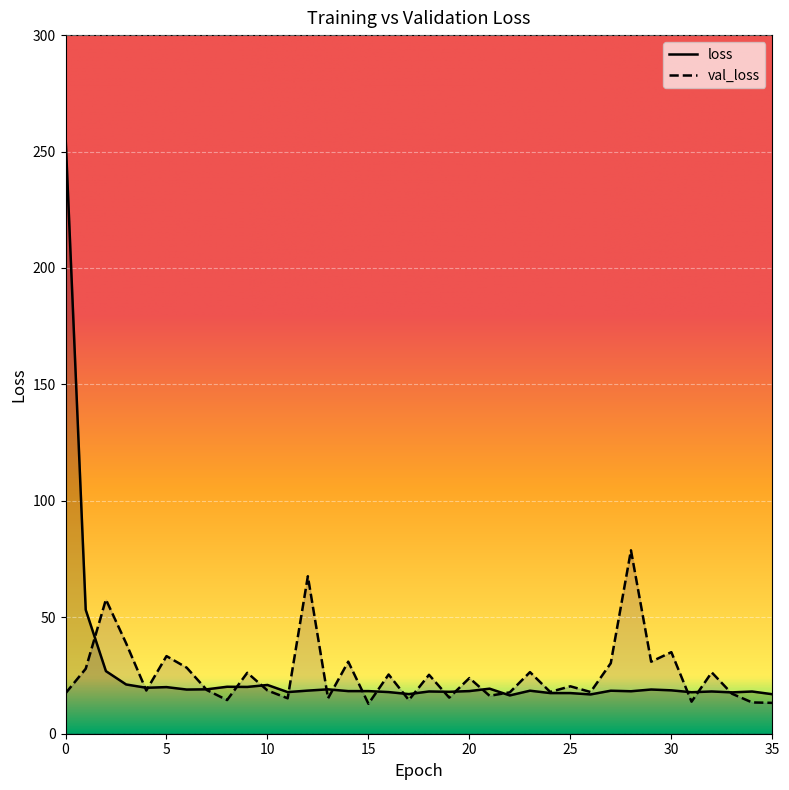

What is the difference between the loss values at 21 and 1?

33.9